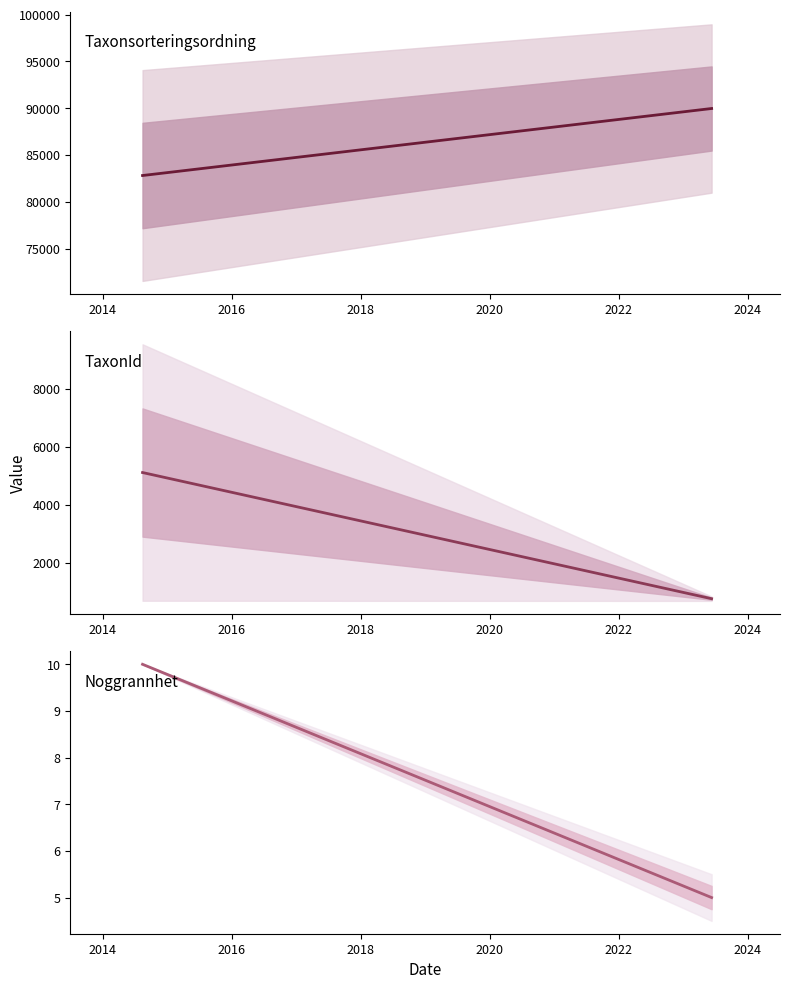

What is the maximum value for TaxonId?

5106.6